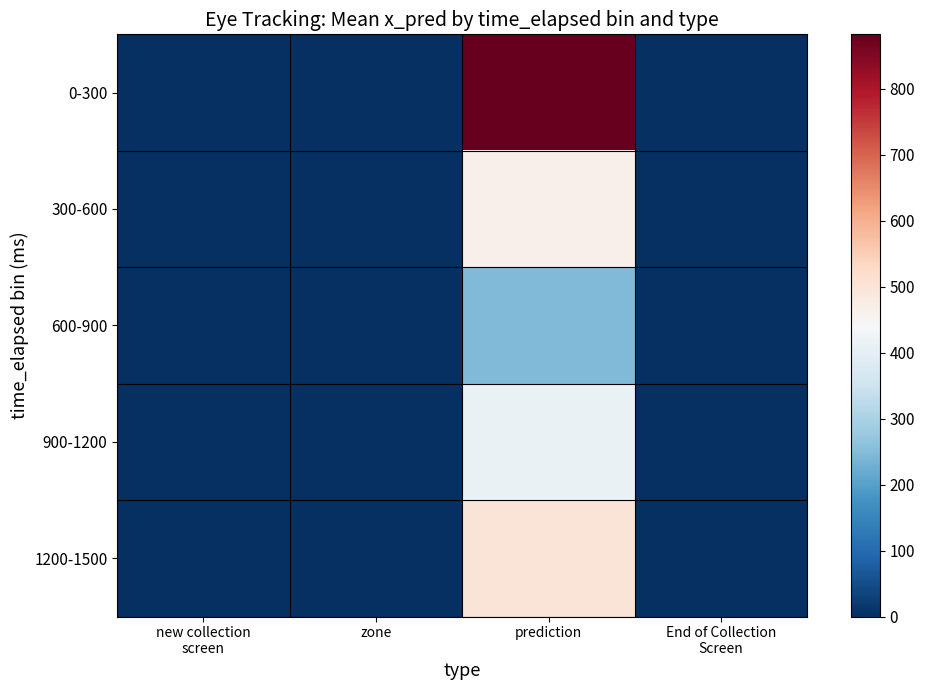

Reading left to right, what are all the values shown in this chart?

0-300: new collection
screen=0.0	zone=0.0	prediction=882.2	End of Collection
Screen=0.0
300-600: new collection
screen=0.0	zone=0.0	prediction=461.9	End of Collection
Screen=0.0
600-900: new collection
screen=0.0	zone=0.0	prediction=246.0	End of Collection
Screen=0.0
900-1200: new collection
screen=0.0	zone=0.0	prediction=410.4	End of Collection
Screen=0.0
1200-1500: new collection
screen=0.0	zone=0.0	prediction=498.8	End of Collection
Screen=0.0